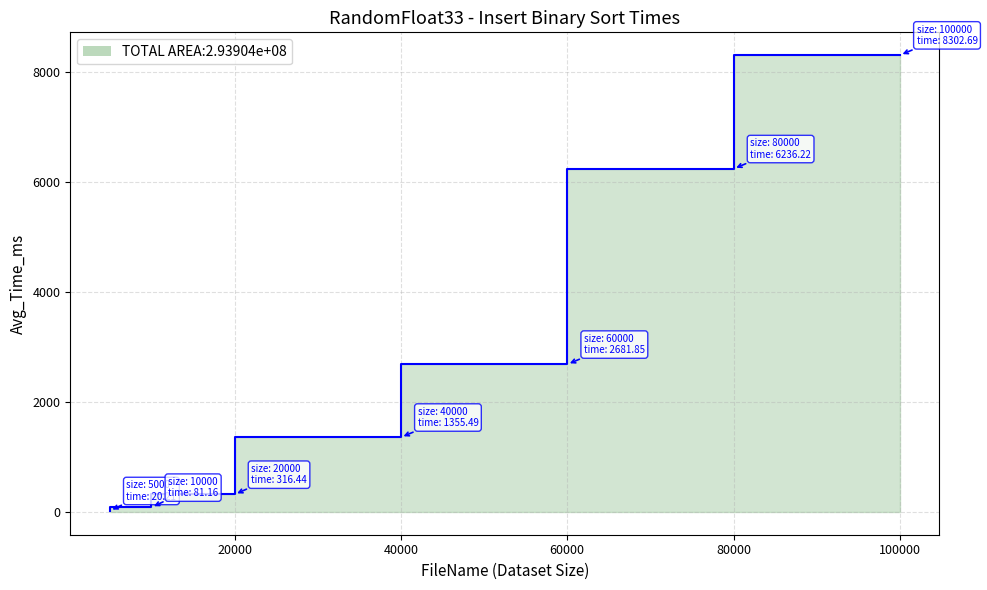

Is it true that the value at 10000 is 111.8?

False